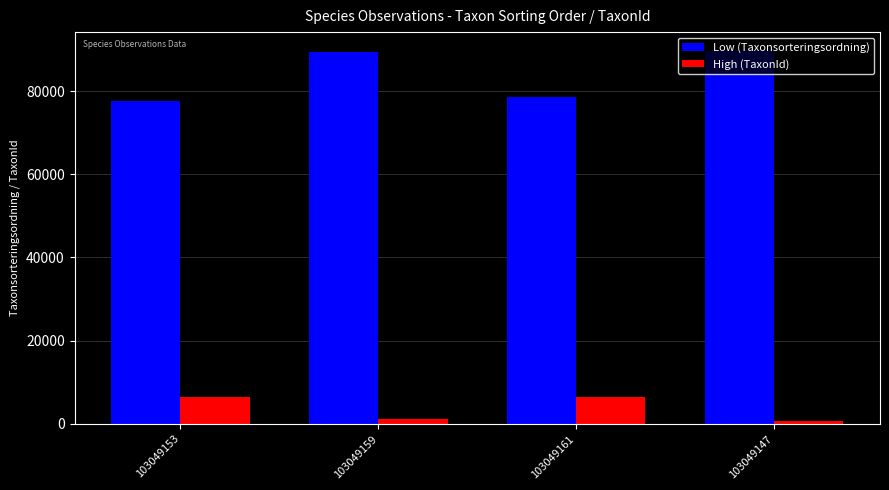

What is the label of the 2nd bar from the left?

103049159